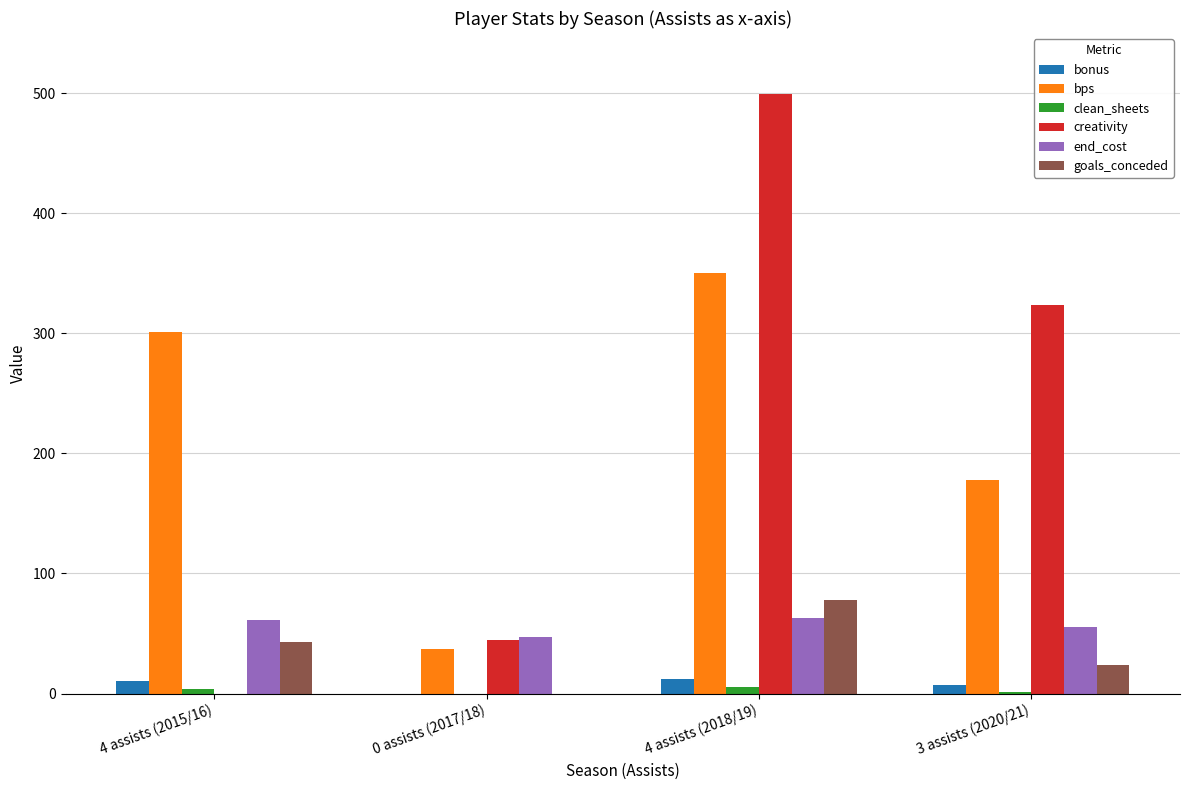

How many series are shown in this chart?

6